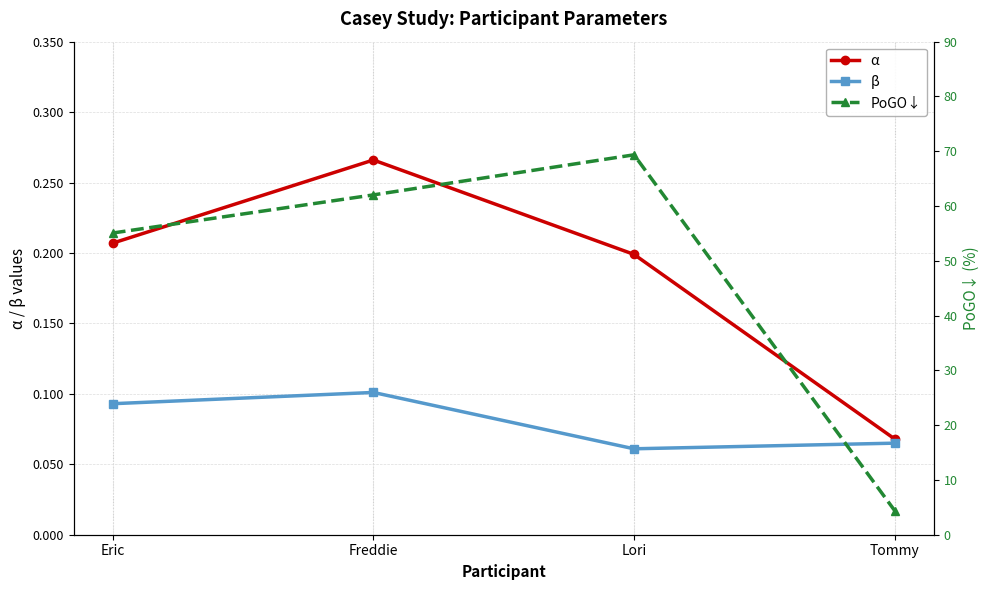

Reading left to right, list all the values displayed in this chart.

α: Eric=0.2	Freddie=0.3	Lori=0.2	Tommy=0.1
β: Eric=0.1	Freddie=0.1	Lori=0.1	Tommy=0.1
PoGO↓: Eric=55.1	Freddie=62.0	Lori=69.3	Tommy=4.4